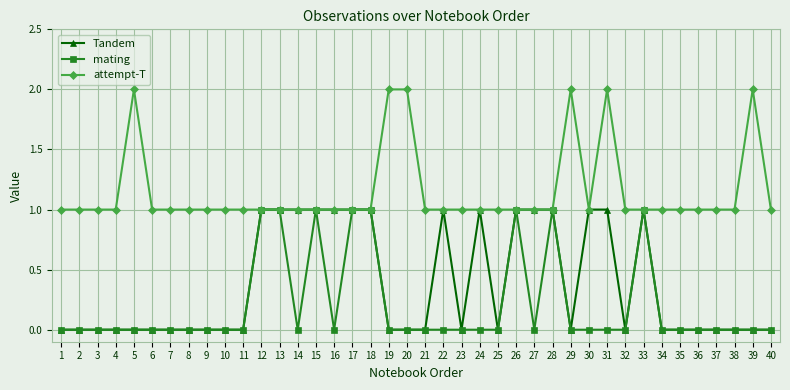

Count the number of data series in this chart.

3